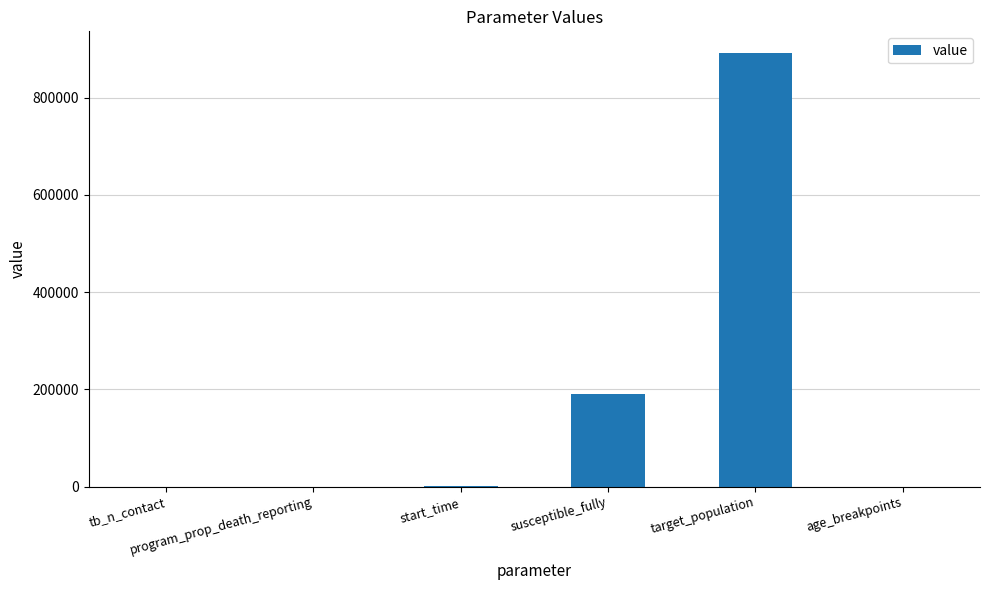

What is the maximum value shown in the chart?

892000.0